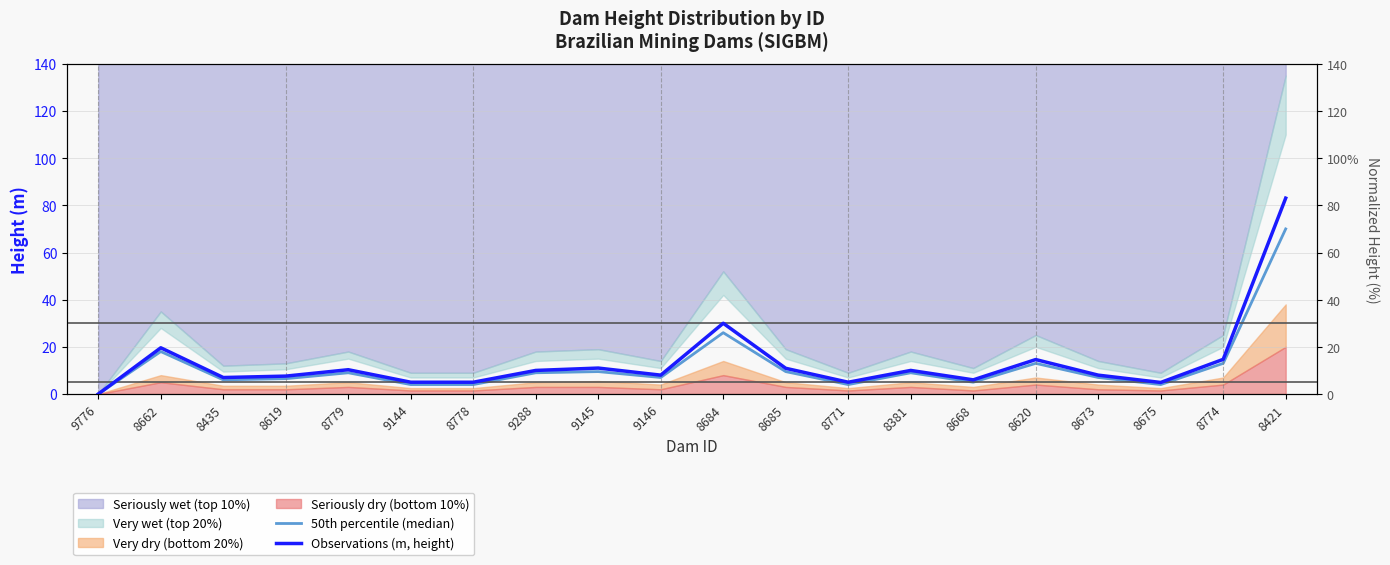

True or false: 50th percentile (median) and Observations (m, height) intersect in this chart.

False